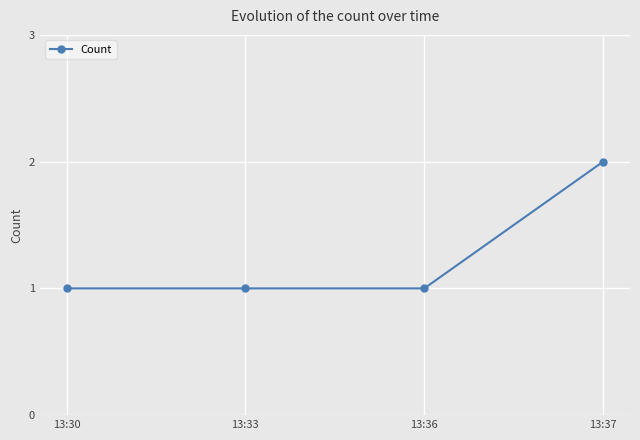

What is the value of the 4th point from the left?

2